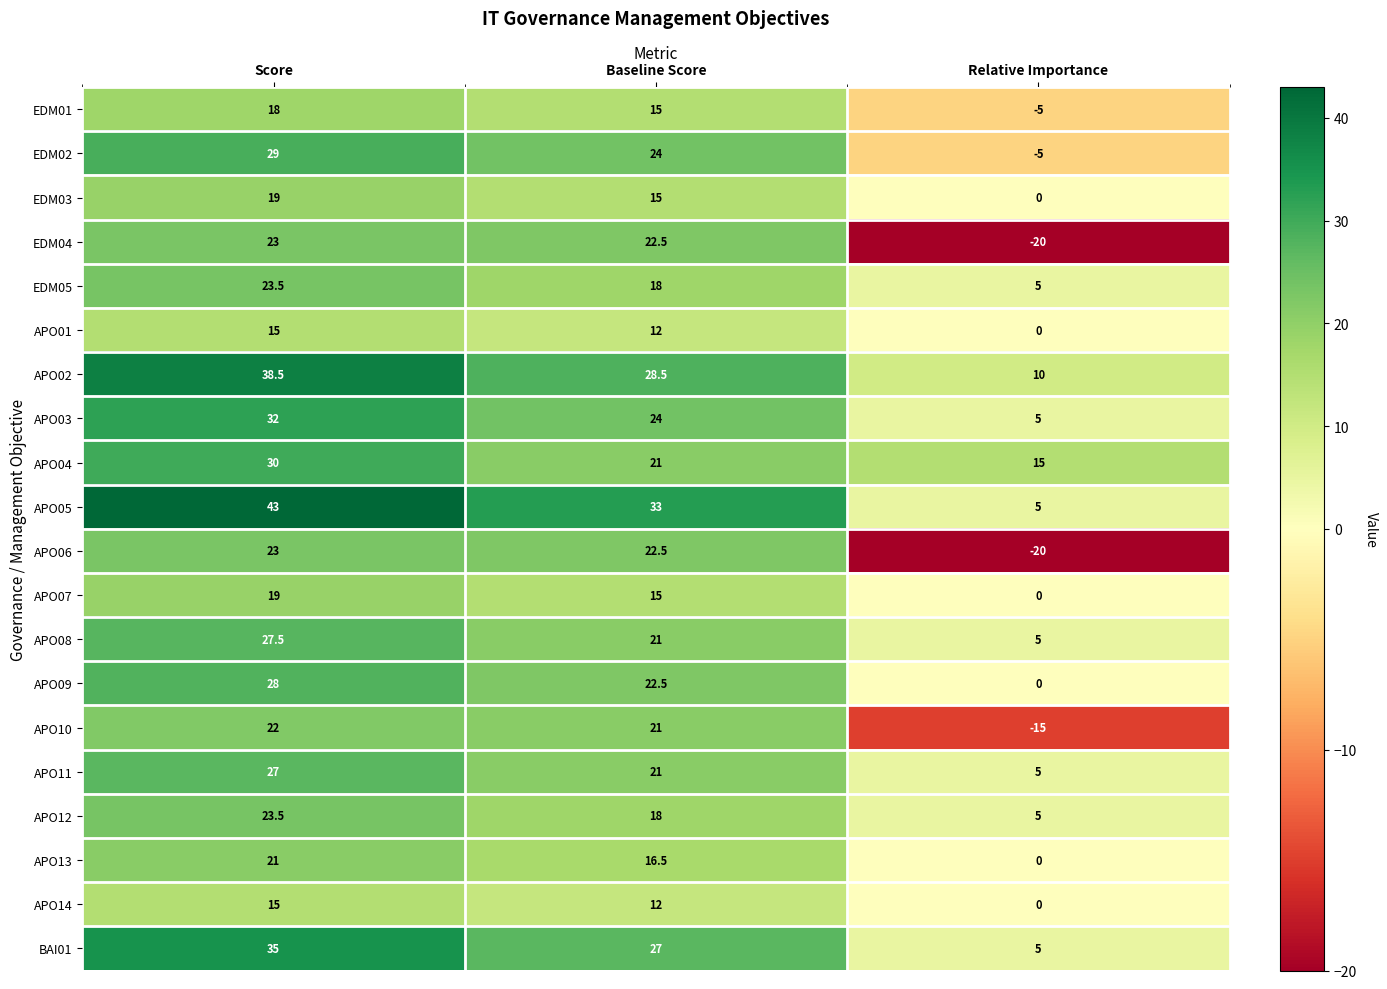

List the labels in order of APO13 value, smallest first.

Relative Importance, Baseline Score, Score